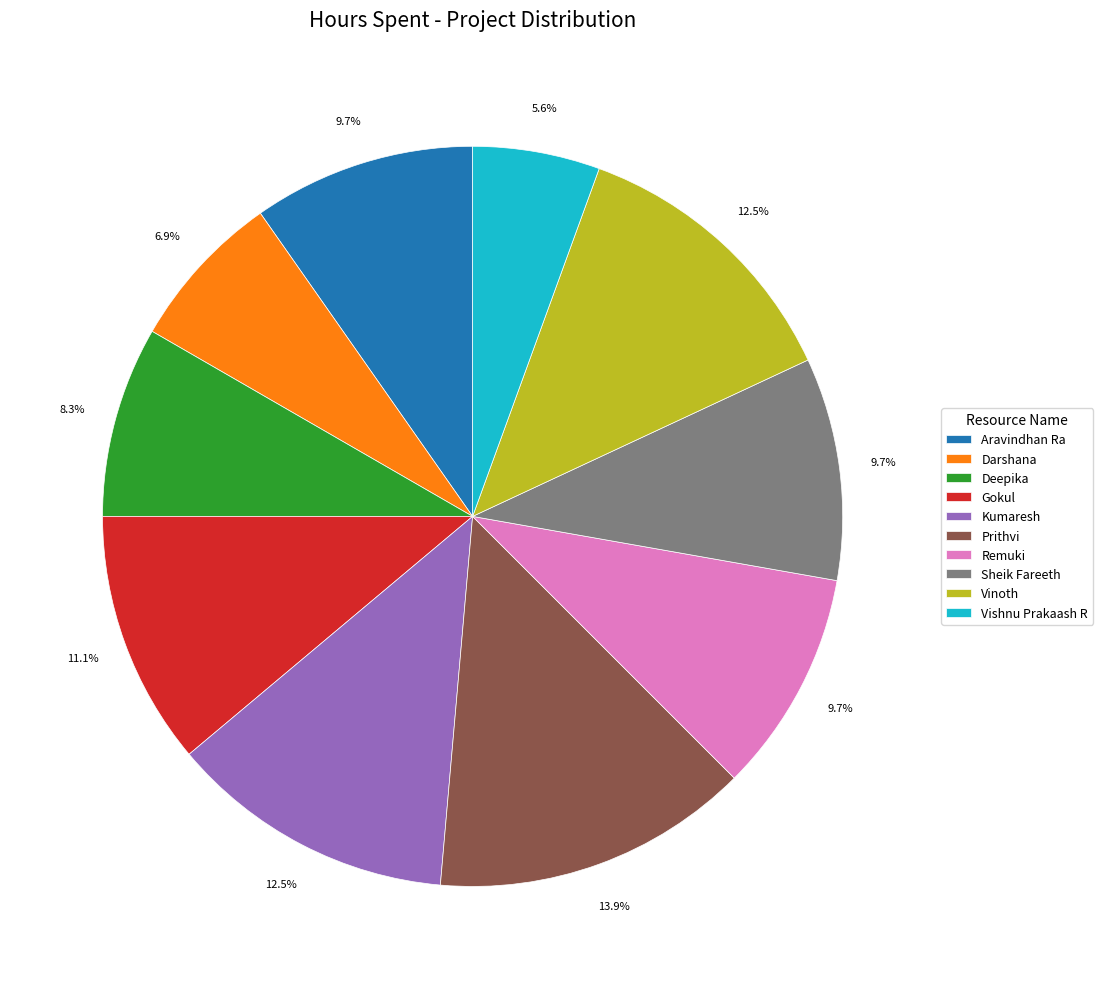

Does any single category account for the majority?

No